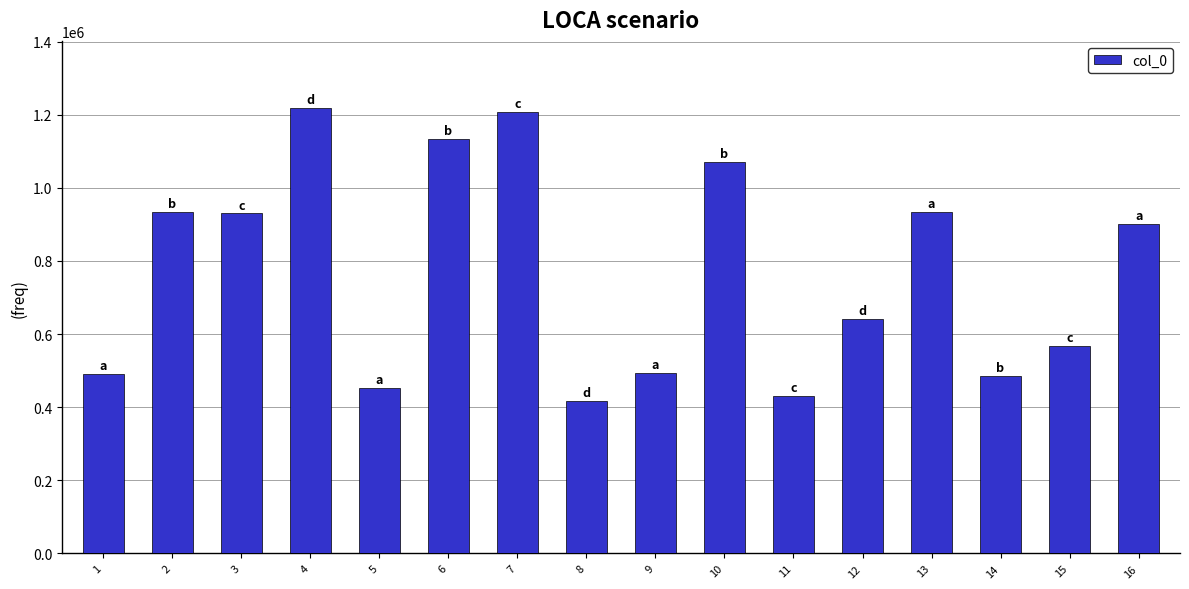

What is the value of the 6th bar from the left?

1133787